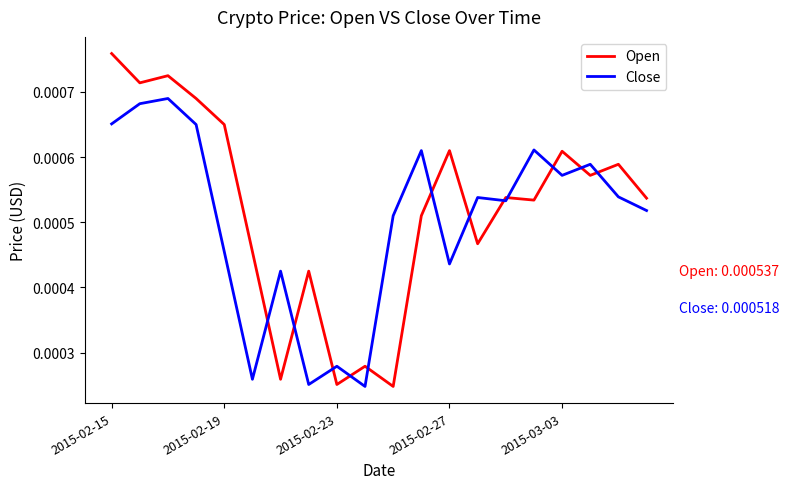

List the series in order of their peak value, lowest first.

Close, Open